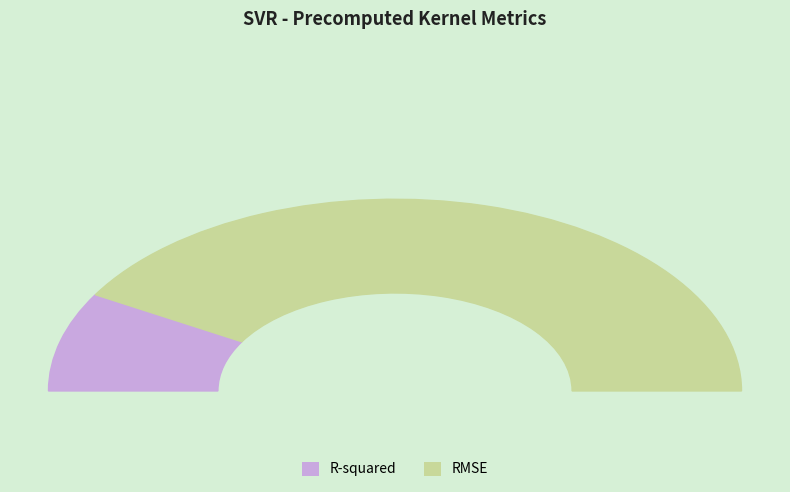

Which slice represents more than half of the pie?

RMSE